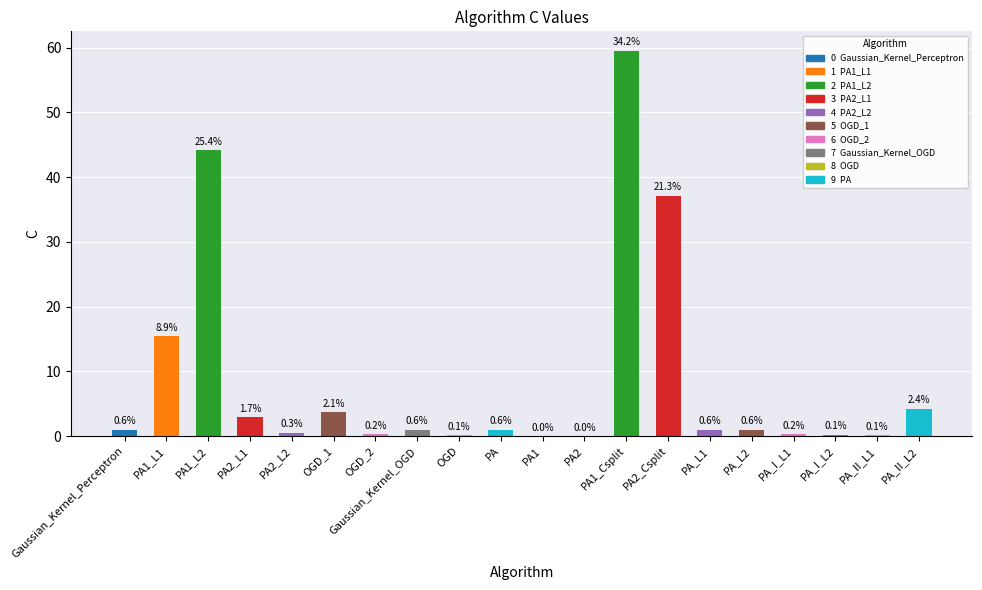

Are the bars horizontal?

No